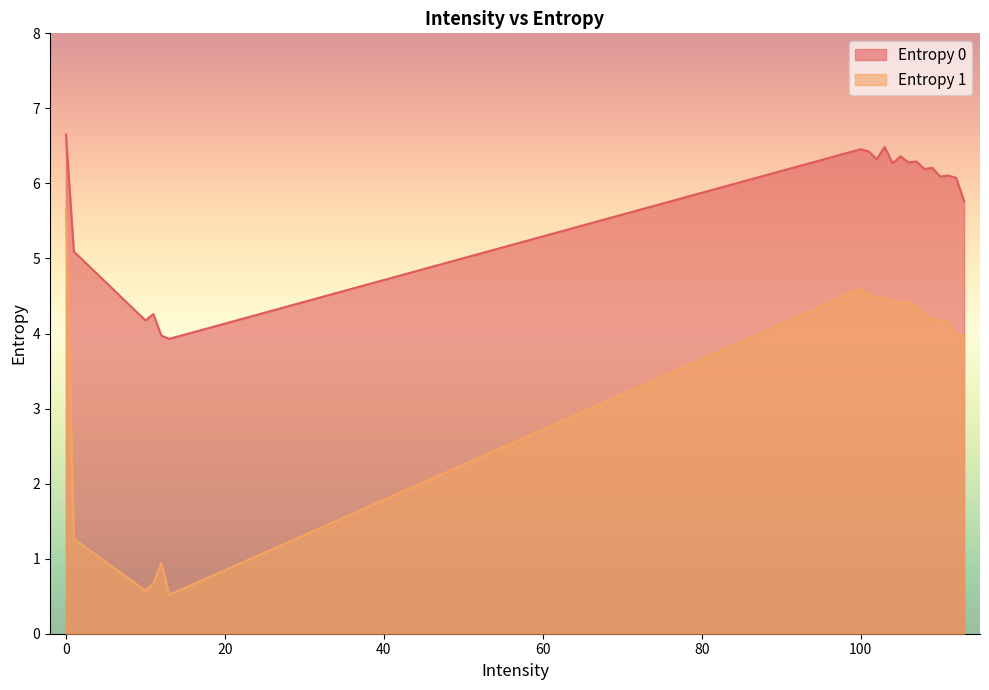

Is it true that Entropy 1 equals 2.2 at 110?

False